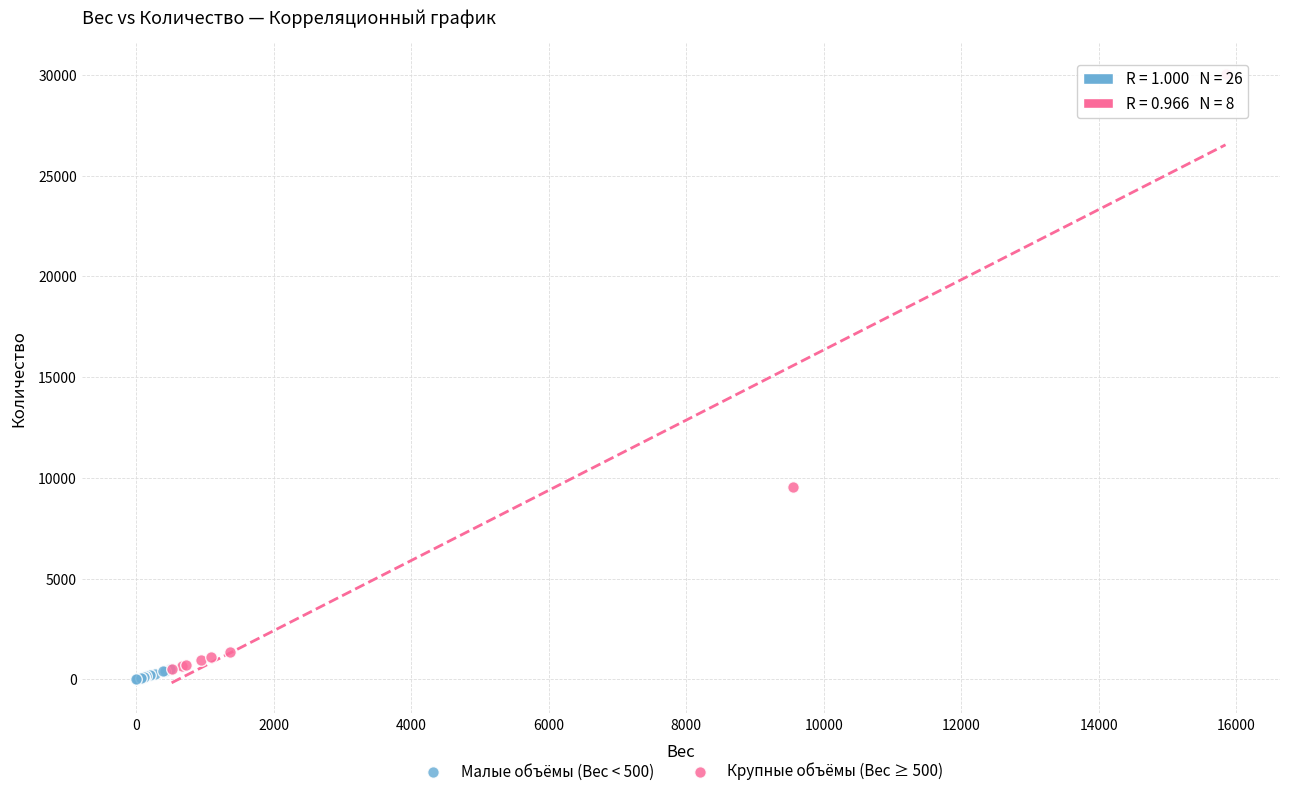

Which series has the widest spread of Y values?

Крупные объёмы (Вес ≥ 500)